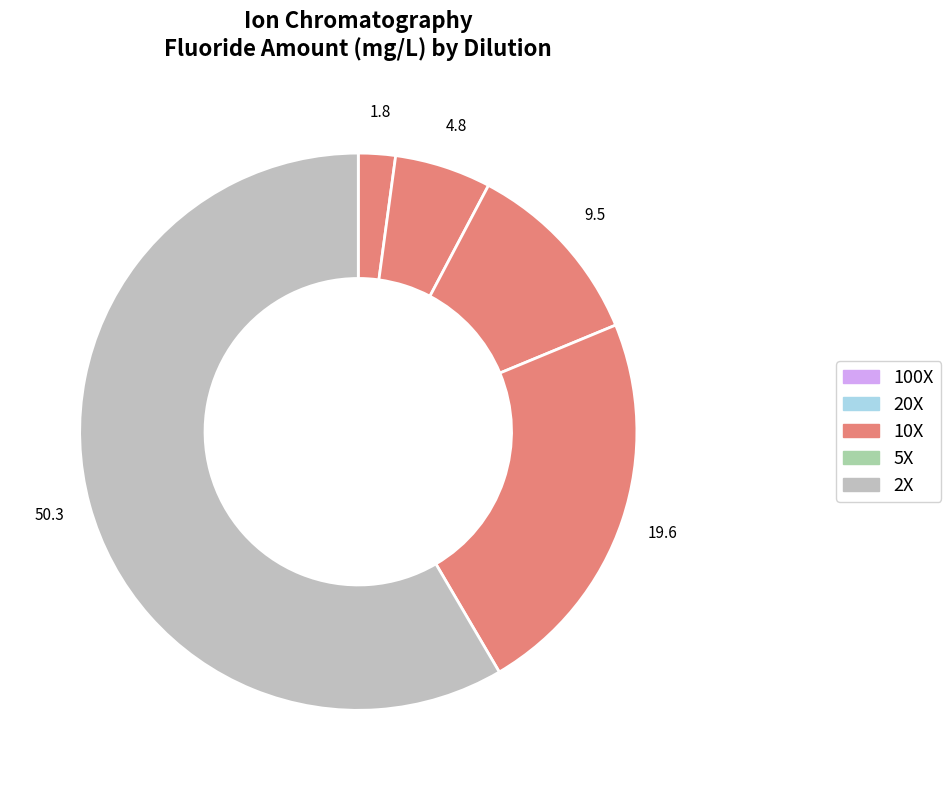

How many segments does this pie chart have?

5